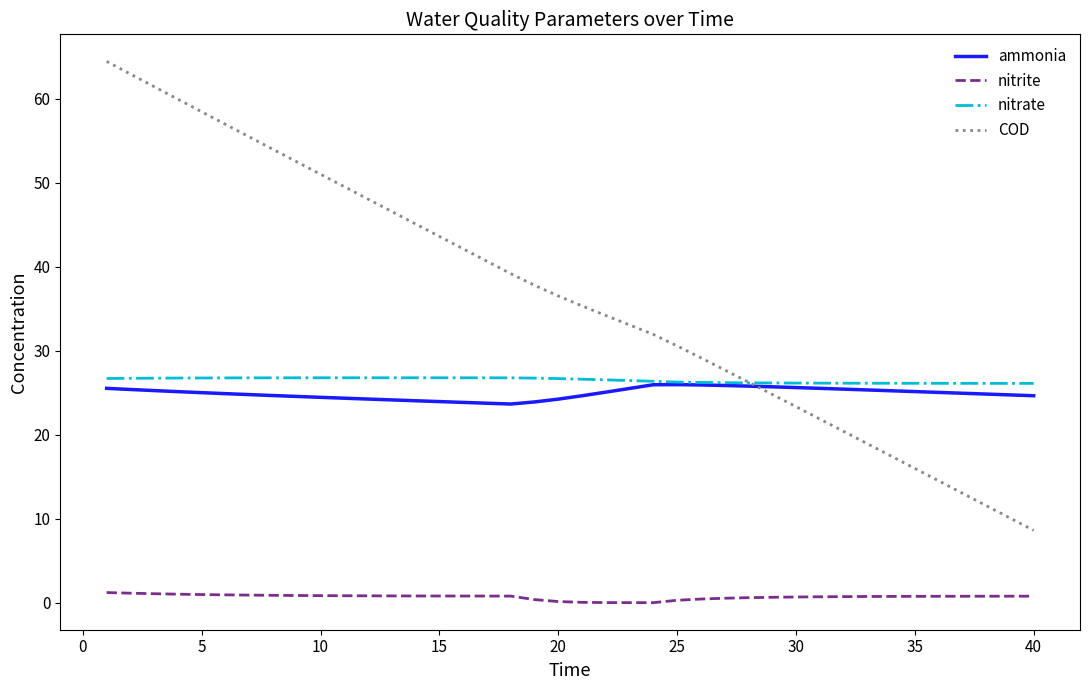

Count the number of categories in the chart.

40